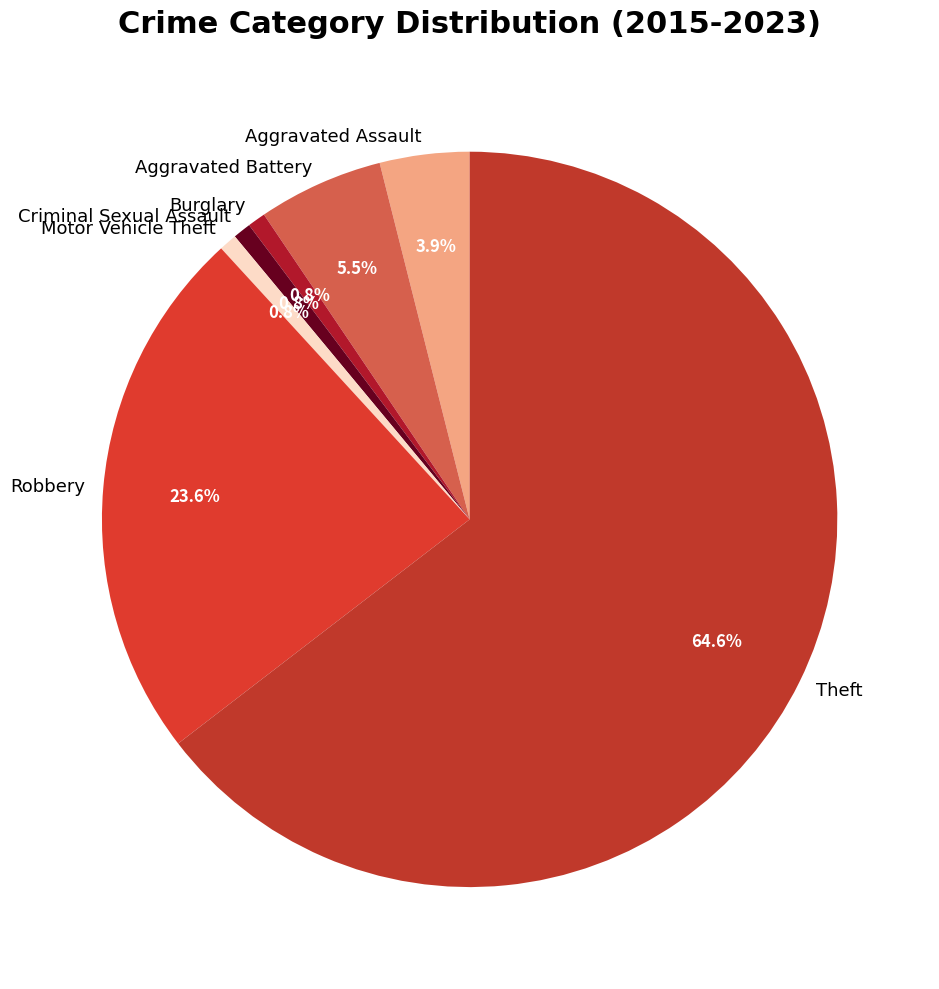

How many segments does this pie chart have?

7